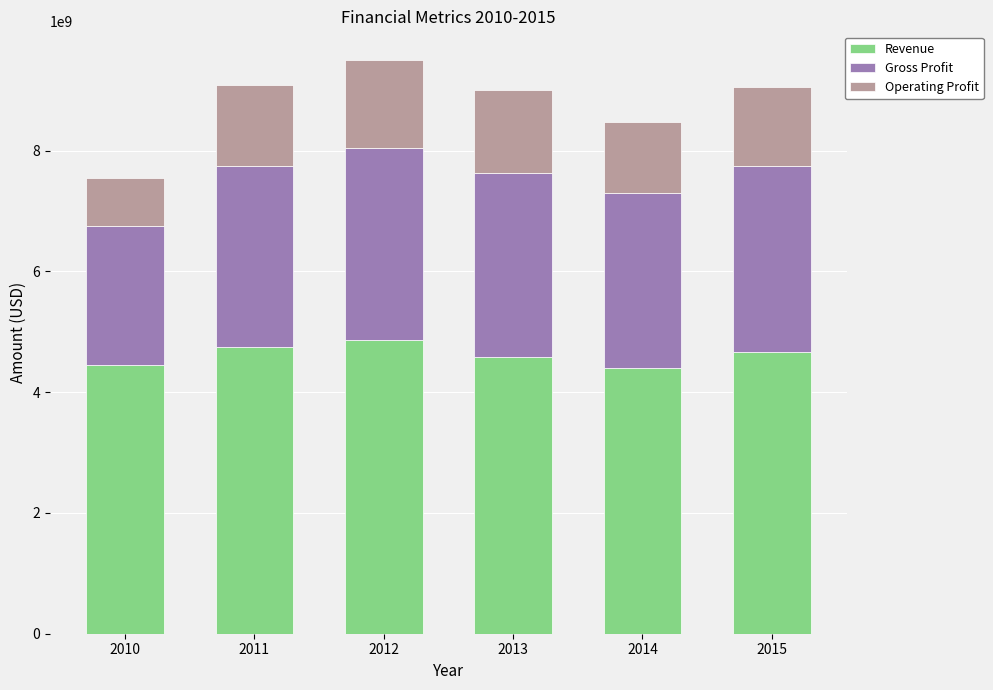

What is the lowest value of the Revenue series?

4408000000